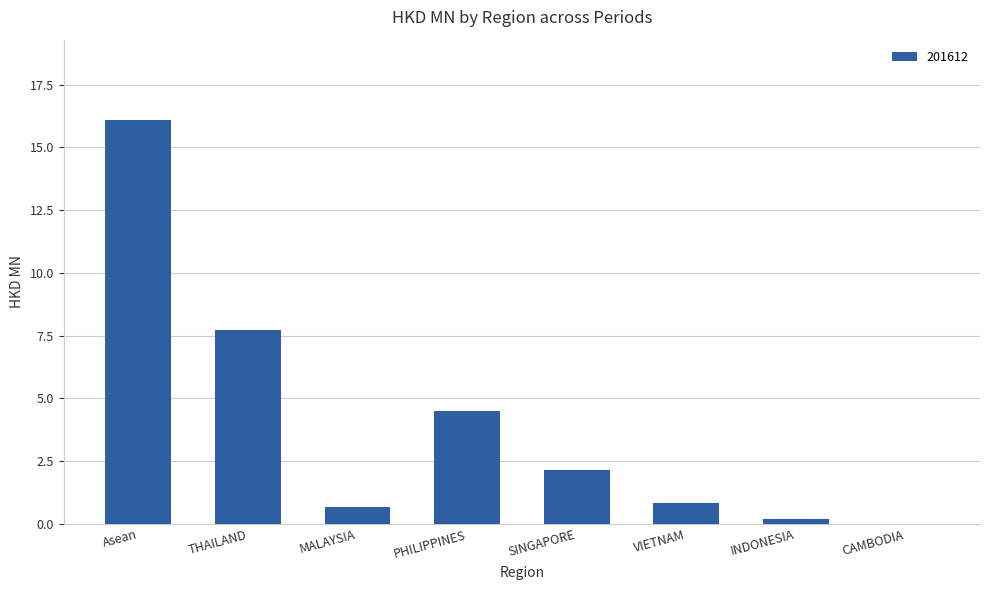

Which has a higher value, THAILAND or CAMBODIA?

THAILAND